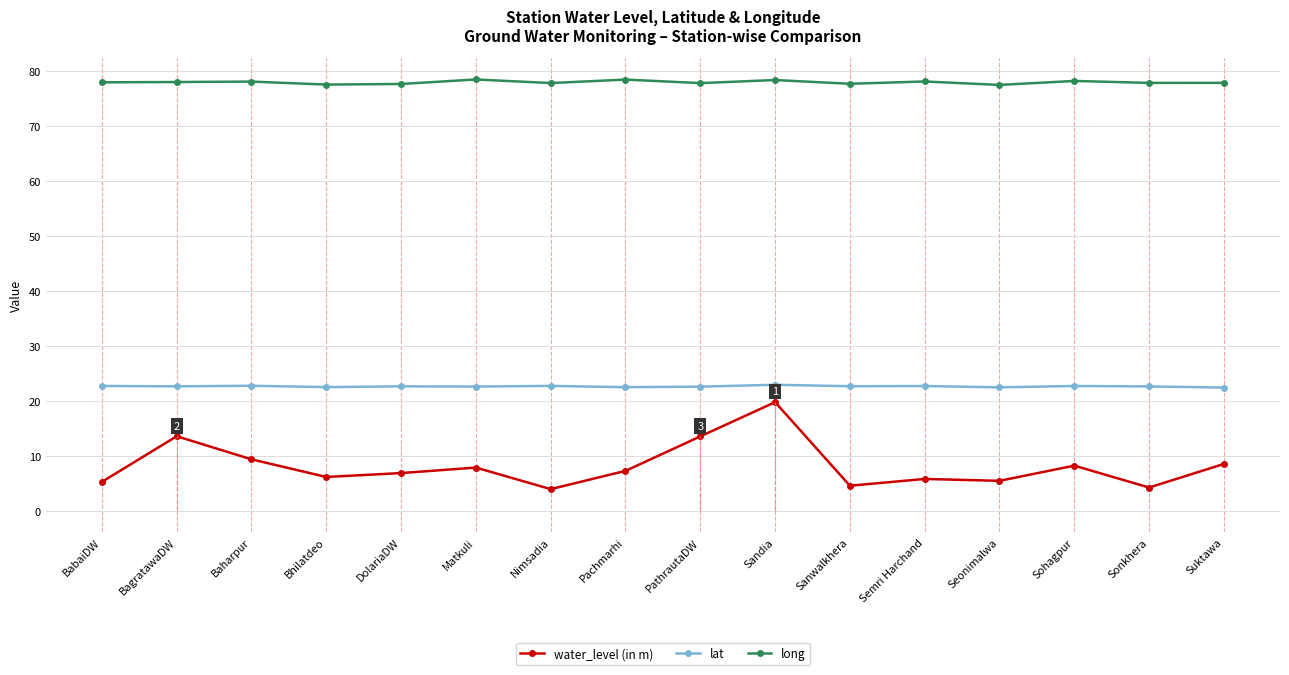

True or false: lat and water_level (in m) cross at least once.

False